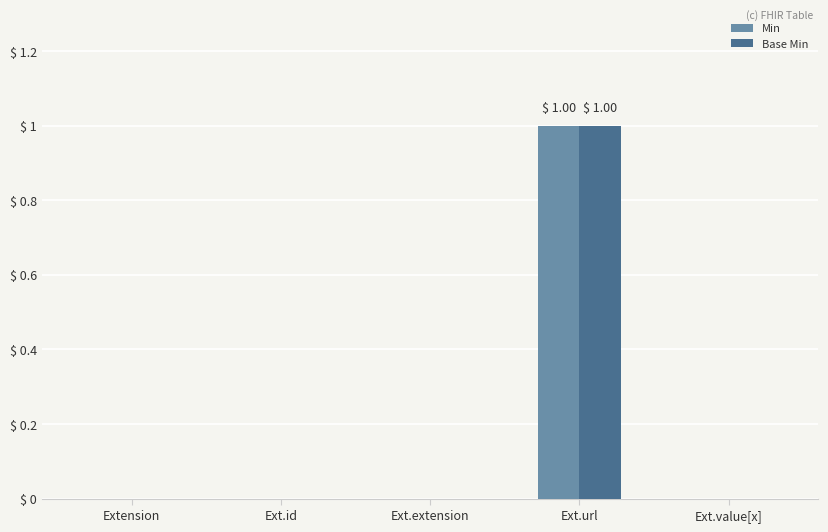

At which category is the sum across all series the highest?

Ext.url